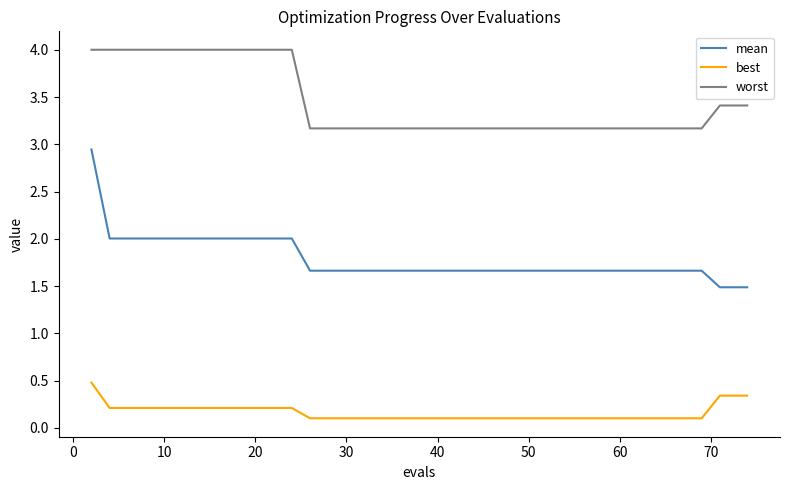

Which series has the largest range (max minus min)?

mean